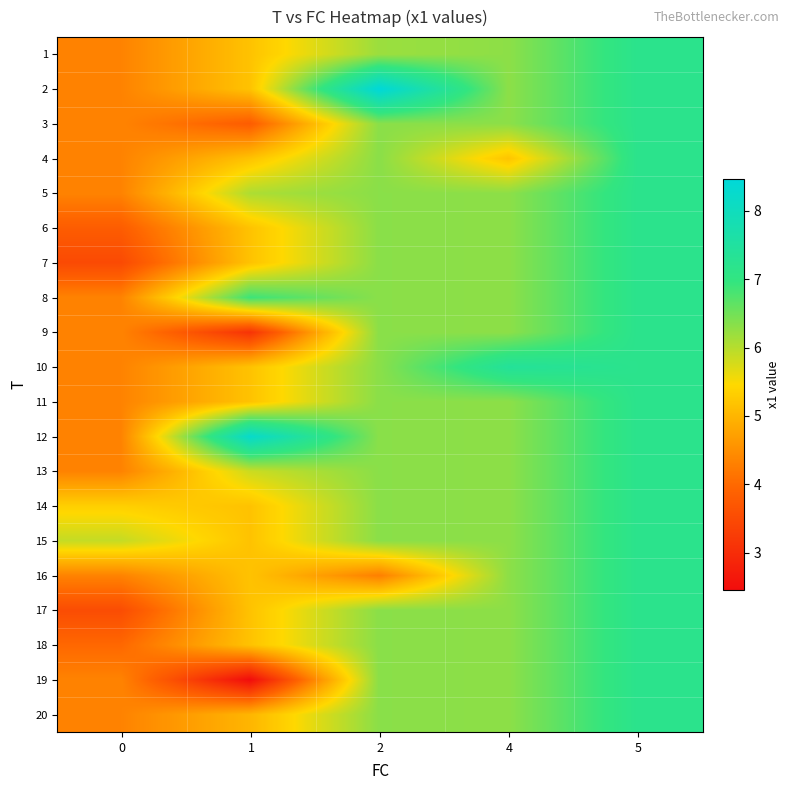

Reading left to right, list all the values displayed in this chart.

row_0: 4.3	5.2	6.2	6.3	7.2
row_1: 4.3	5.2	8.5	6.3	7.2
row_2: 4.3	3.8	6.3	6.3	7.2
row_3: 4.3	5.2	6.3	5.2	7.2
row_4: 4.3	6.1	6.3	6.3	7.2
row_5: 3.8	5.2	6.3	6.3	7.2
row_6: 3.5	5.2	6.3	6.3	7.2
row_7: 4.3	6.9	6.3	6.3	7.2
row_8: 4.3	3.1	6.3	6.3	7.2
row_9: 4.3	5.2	6.3	7.4	7.2
row_10: 4.3	5.2	6.3	6.3	7.2
row_11: 4.3	8.2	6.3	6.3	7.2
row_12: 4.3	5.8	6.3	6.3	7.2
row_13: 5.3	5.2	6.3	6.3	7.2
row_14: 5.9	5.2	6.3	6.3	7.2
row_15: 4.3	5.2	4.3	6.3	7.2
row_16: 3.5	5.2	6.3	6.3	7.2
row_17: 4.0	5.2	6.3	6.3	7.2
row_18: 4.3	2.4	6.3	6.3	7.2
row_19: 4.3	5.0	6.3	6.3	7.2